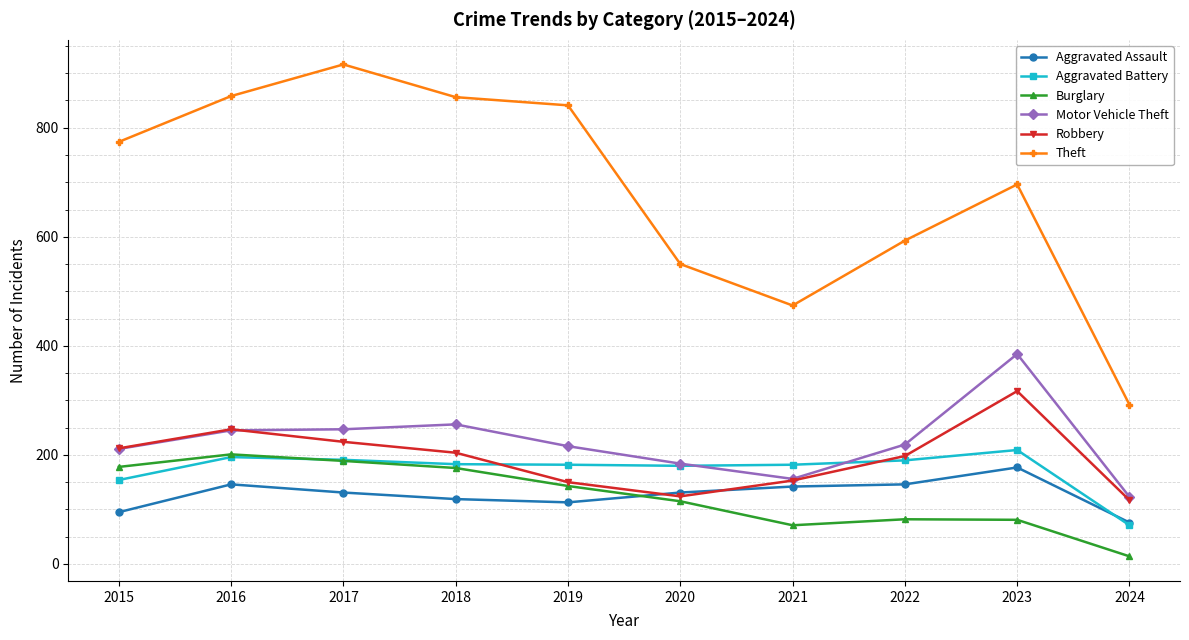

What is the sum of the Theft values at 2022 and 2021?

1067